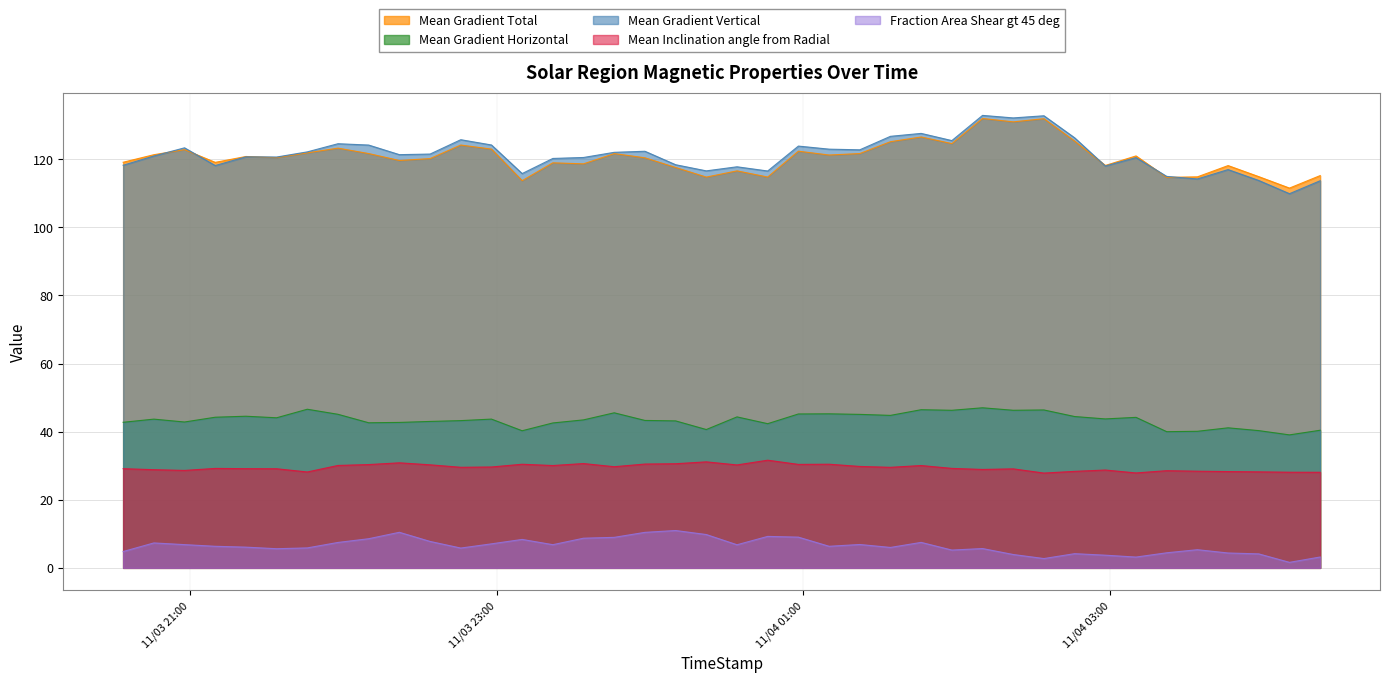

Read the Mean Gradient Horizontal value at 2011/11/03 22:22.

42.7